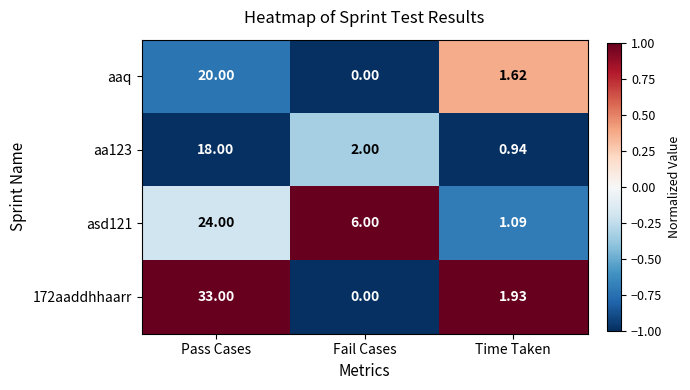

At which category is the sum across all series the highest?

Pass Cases